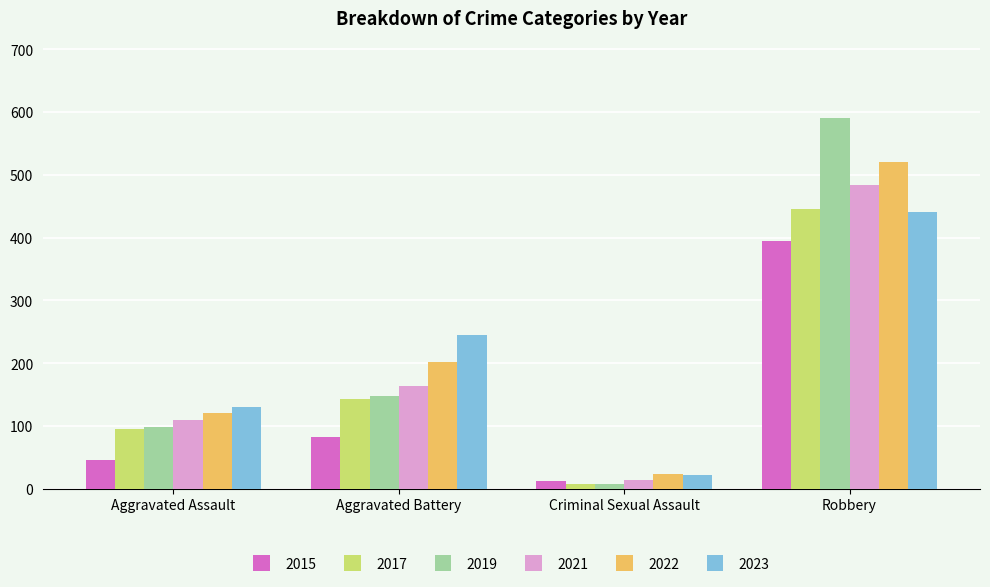

Which series has the largest total across all categories?

2022